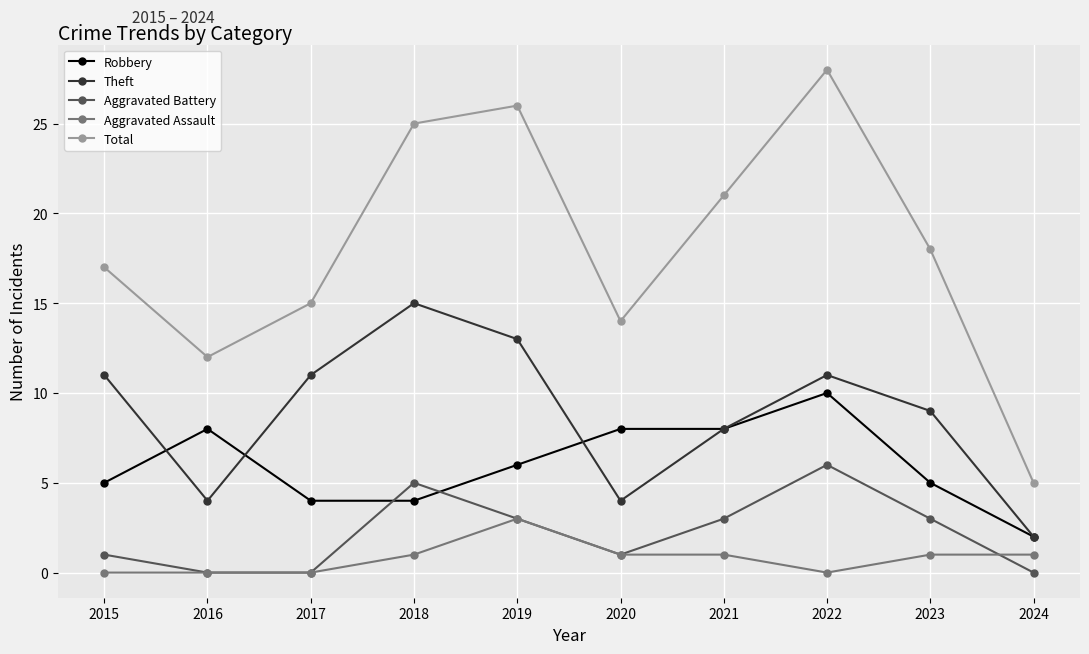

What is the value of the Aggravated Assault point at the 9th from the left?

1